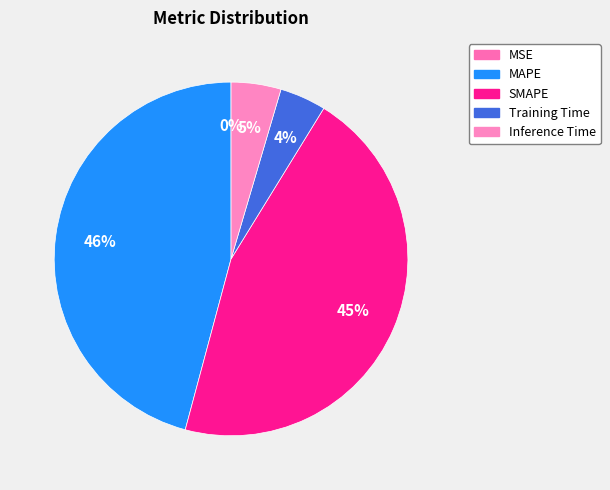

Is Inference Time the majority of the pie?

No